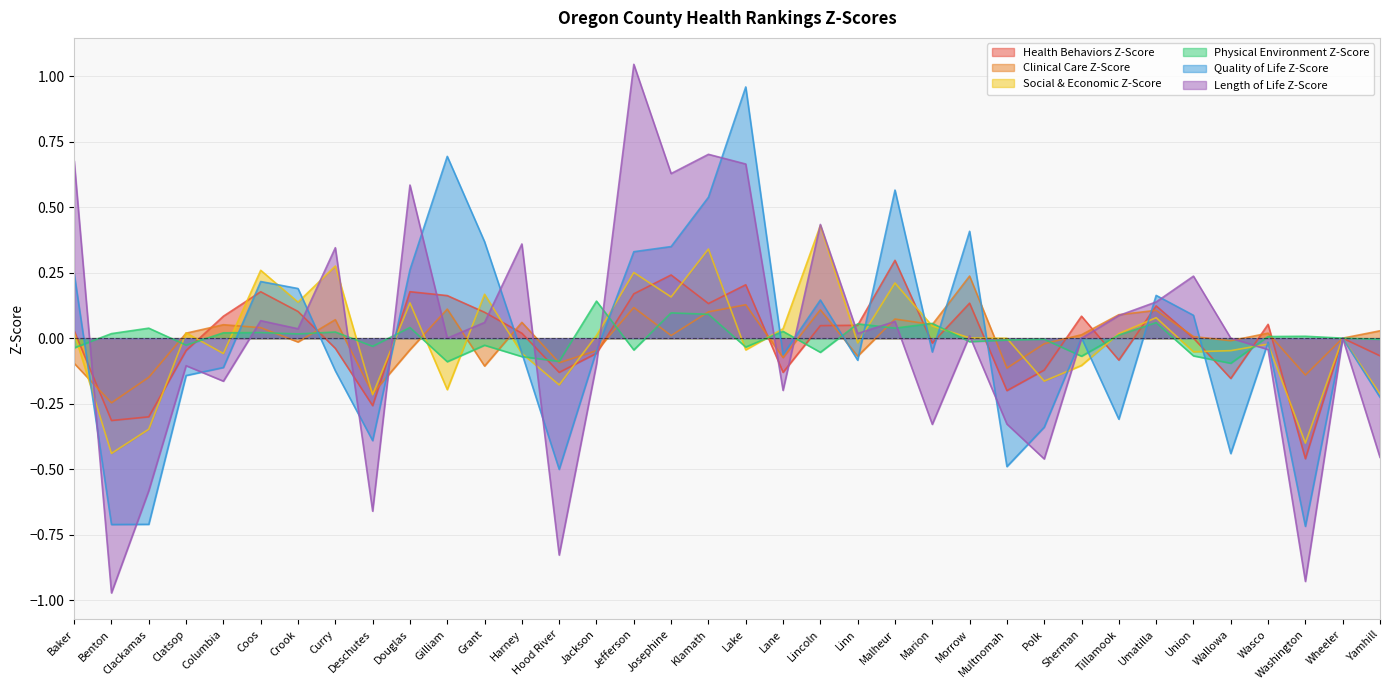

What is the spread (max minus min) of values at Clackamas?

0.7